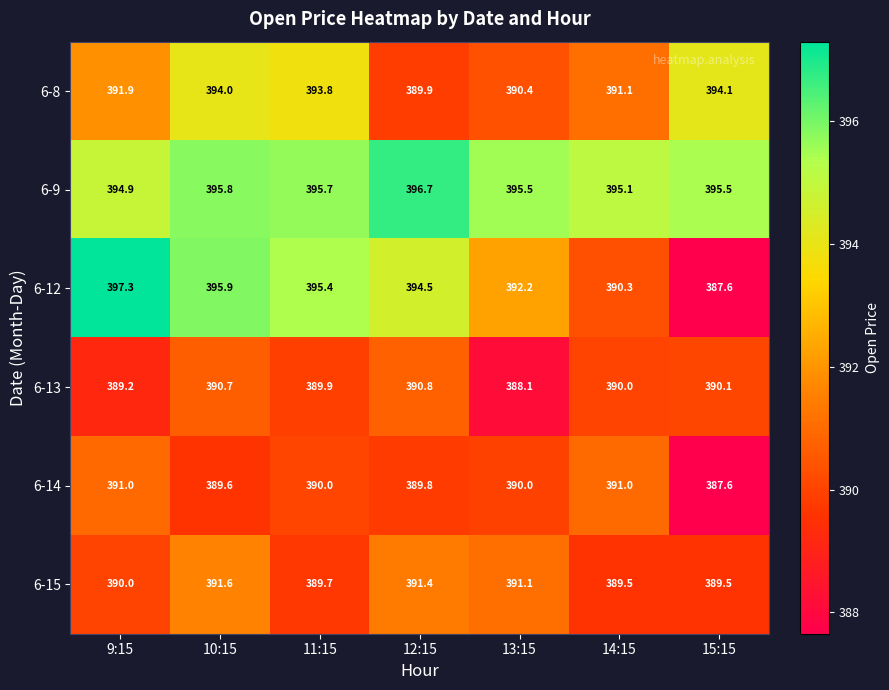

What is the difference between the maximum and minimum values in the 6-13 series?

2.7